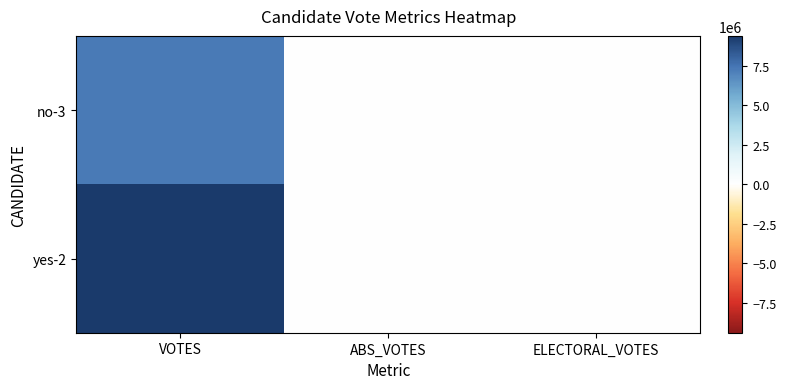

Reading right to left, extract all data points from this chart.

no-3: ELECTORAL_VOTES=0	ABS_VOTES=0	VOTES=7305026
yes-2: ELECTORAL_VOTES=0	ABS_VOTES=0	VOTES=9384125